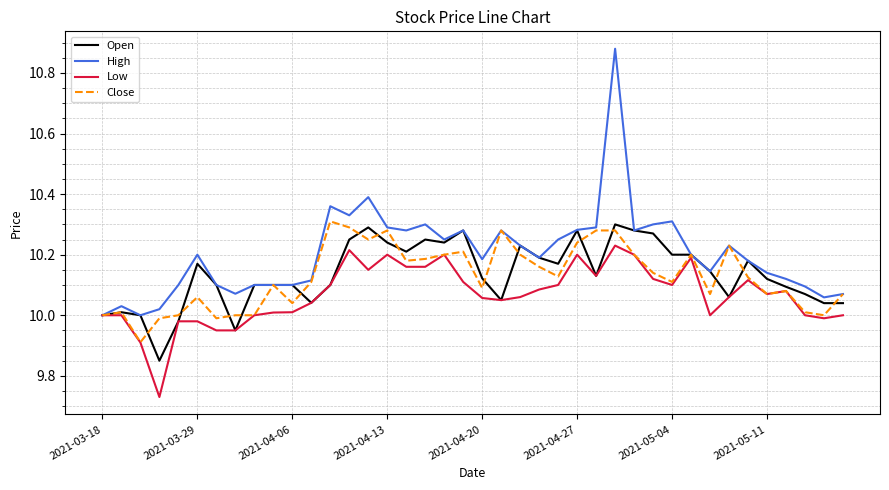

Which series has the largest range (max minus min)?

High